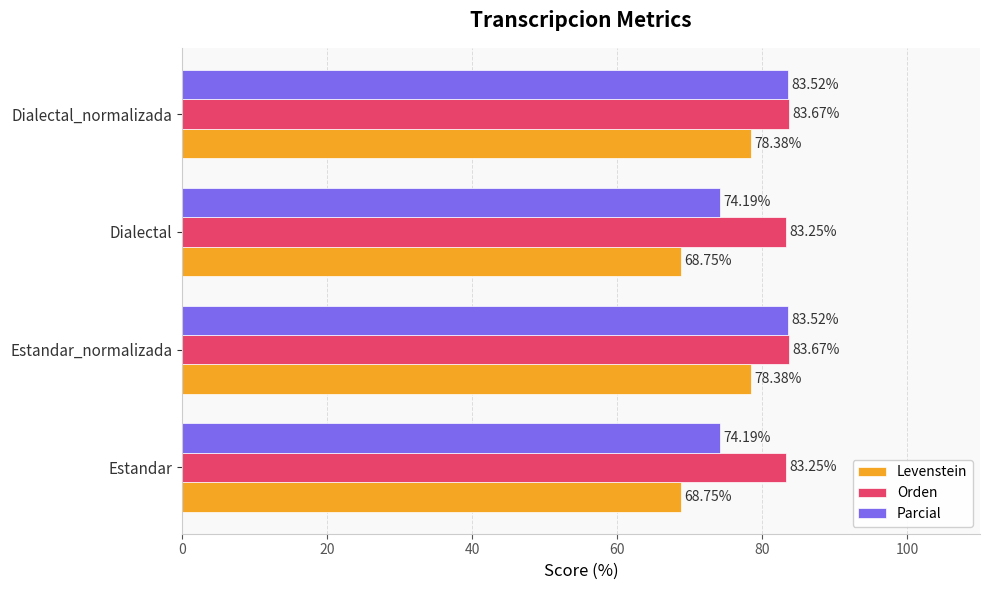

At how many categories does at least one series exceed 80?

4